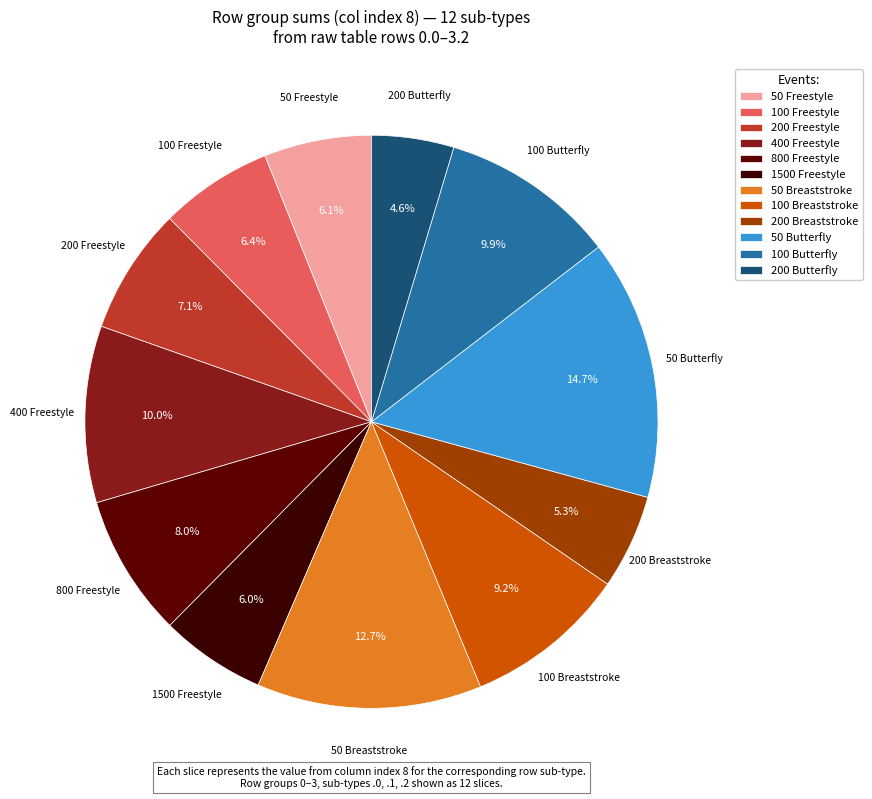

How many slices are in this pie chart?

12